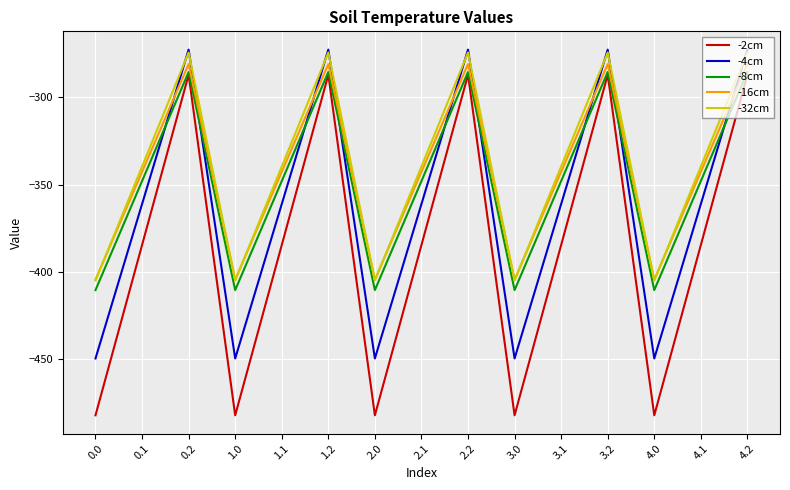

True or false: -32cm and -8cm intersect in this chart.

False